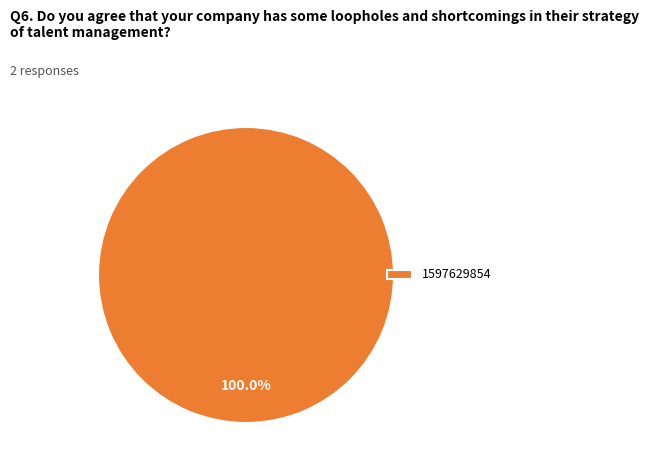

True or false: 1597629854 accounts for 85% of the total.

False